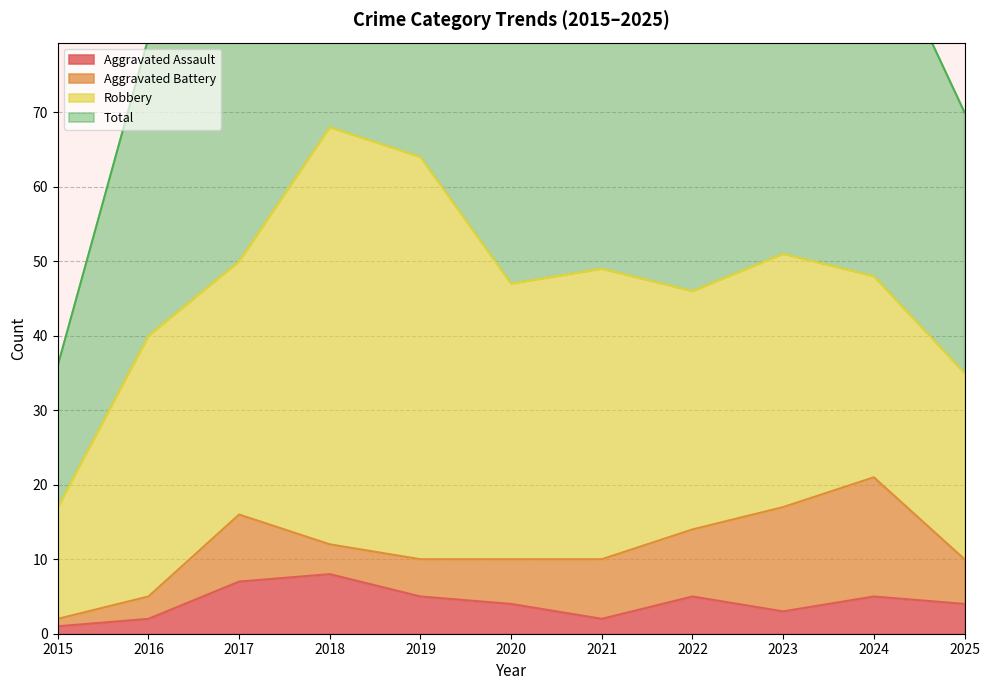

Between 2022 and 2016, which is larger?

2022